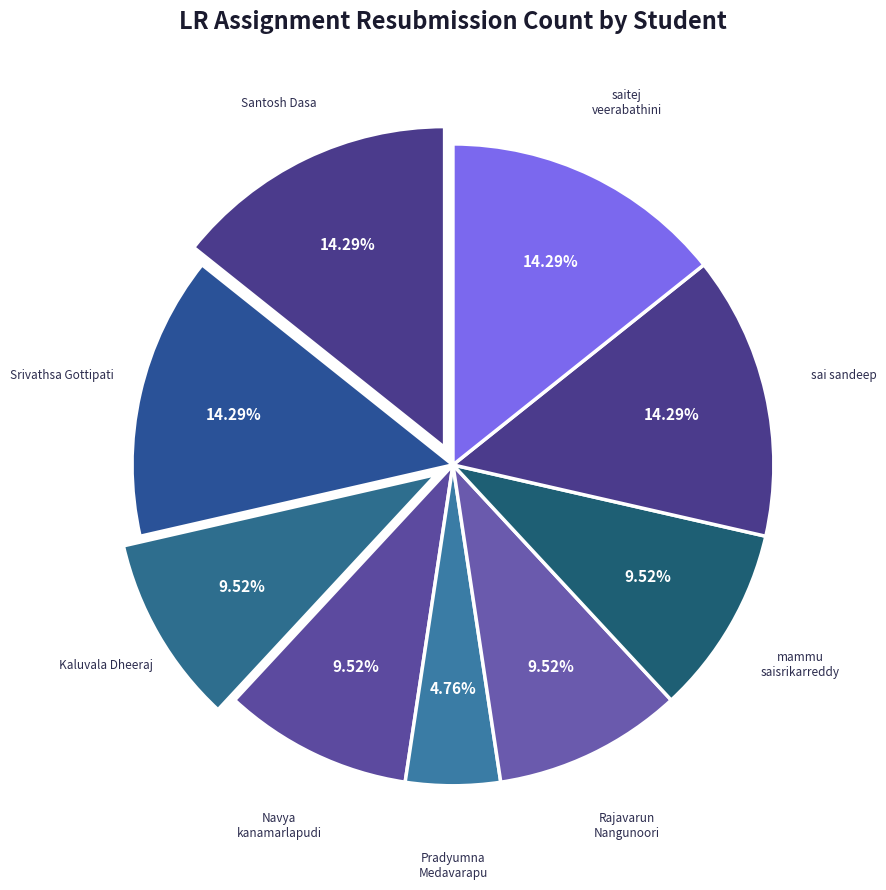

Does any single category account for the majority?

No